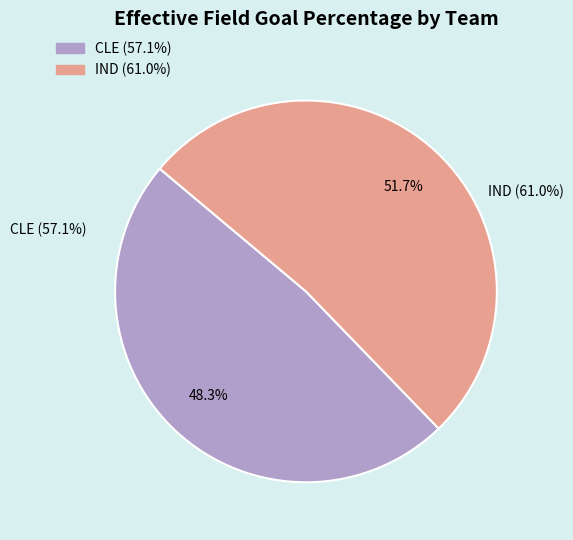

Which slice represents more than half of the pie?

IND